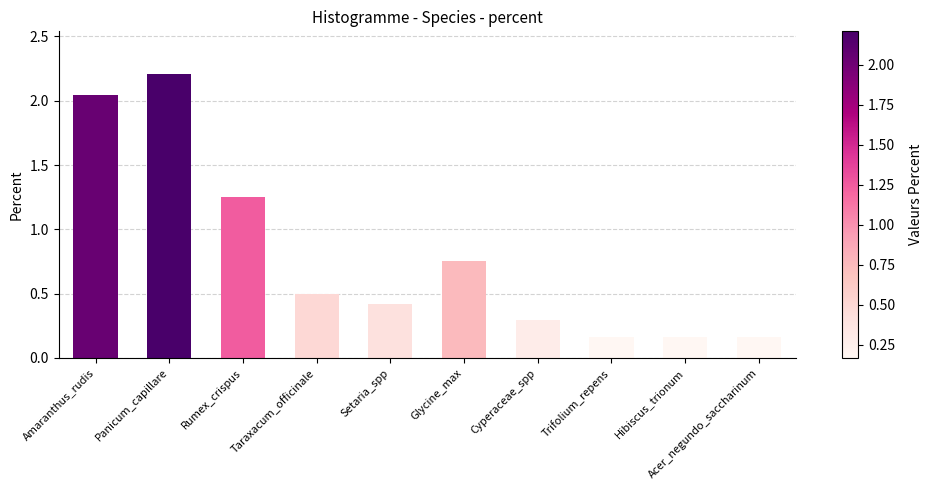

What is the sum of the values at Hibiscus_trionum and Cyperaceae_spp?

0.5